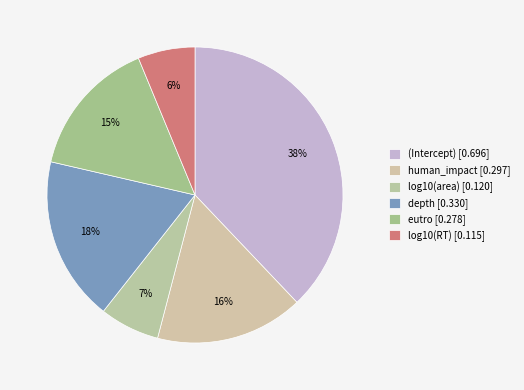

Count the number of slices in the pie.

6